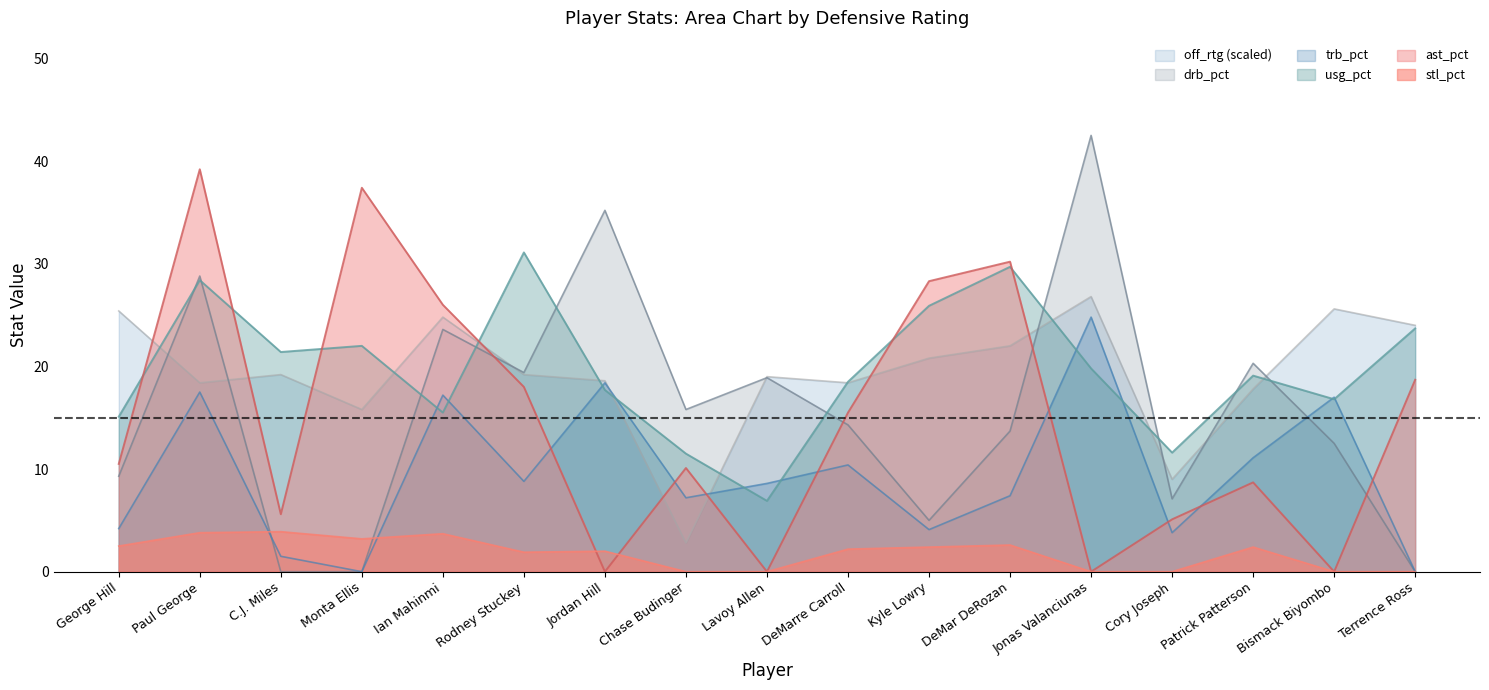

The stl_pct series shows 2.4 at Patrick Patterson. True or false?

True